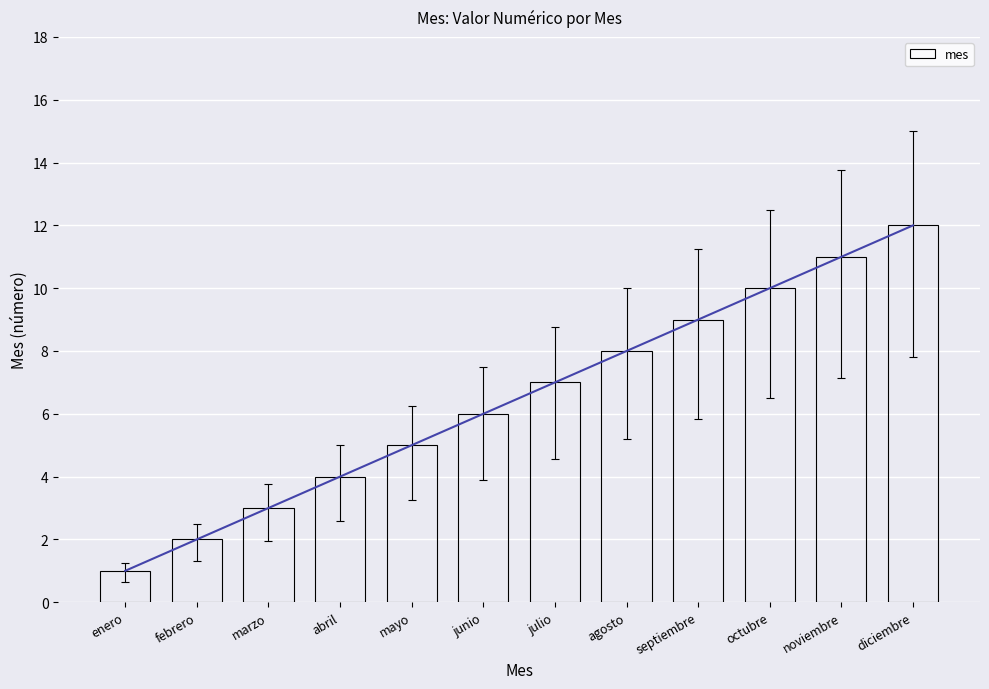

Reading left to right, list all the values displayed in this chart.

1	2	3	4	5	6	7	8	9	10	11	12